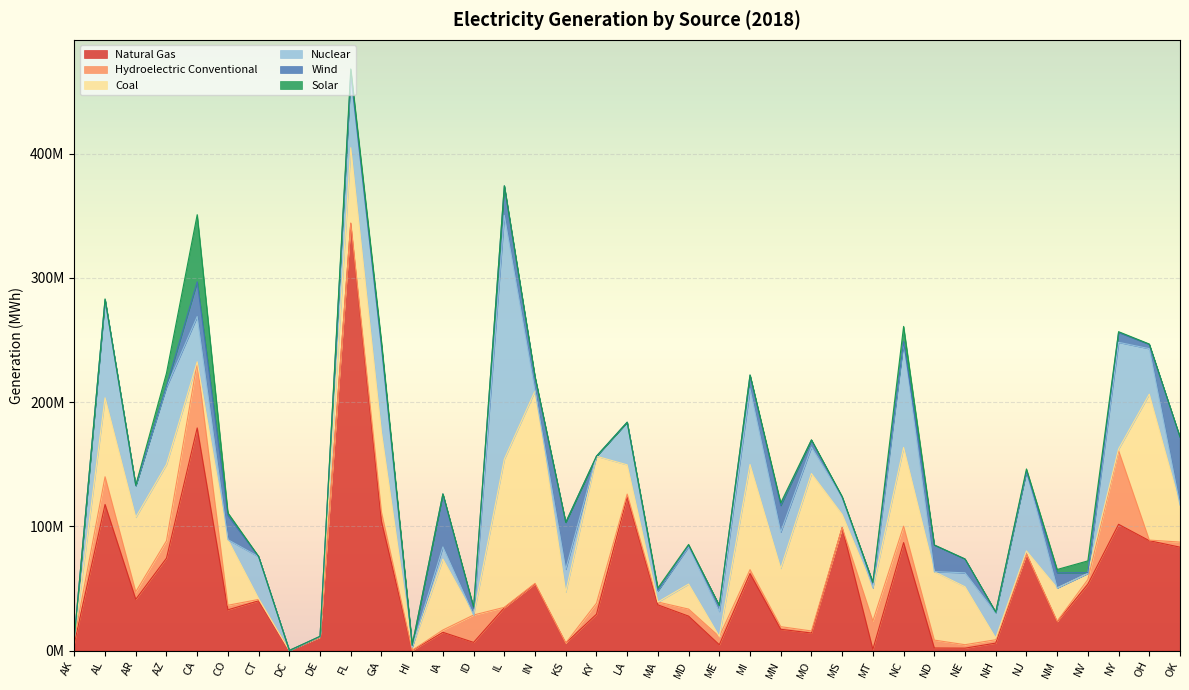

Rank the series by their maximum value, from lowest to highest.

Solar, Wind, Hydroelectric Conventional, Coal, Nuclear, Natural Gas